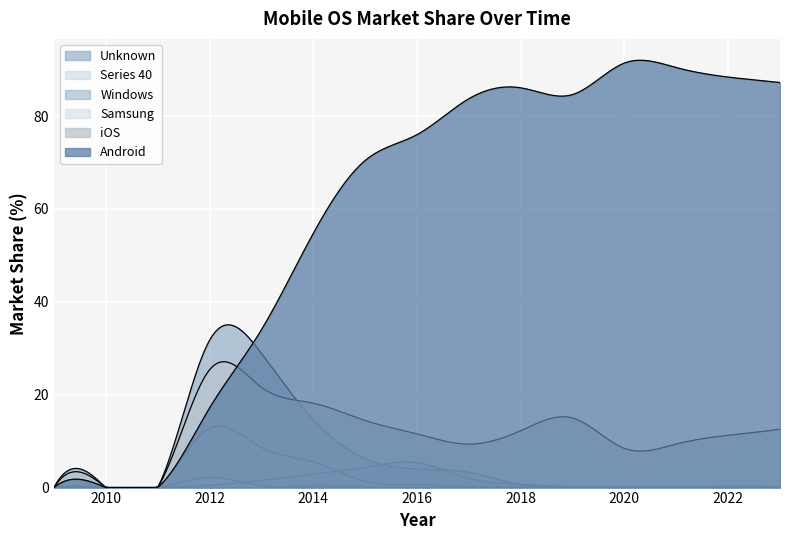

What is the difference between the maximum and minimum values in the Samsung series?

2.2